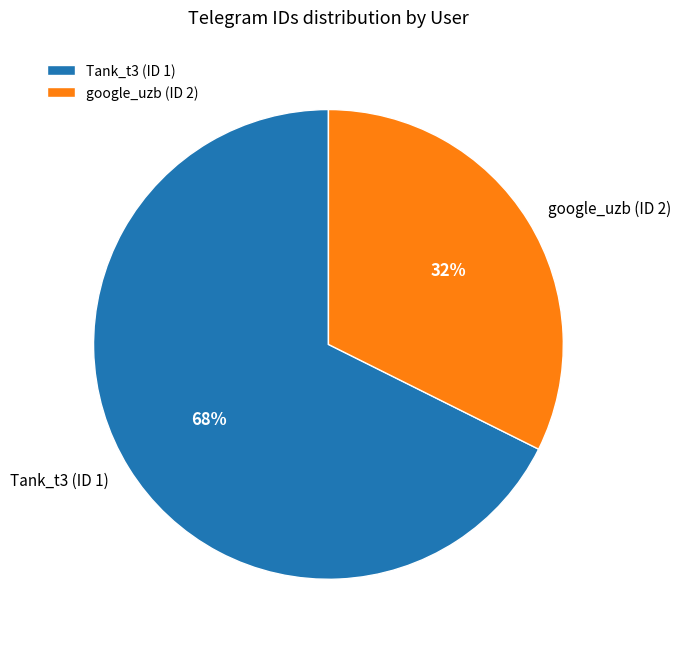

Rank the categories by value from lowest to highest.

google_uzb (ID 2), Tank_t3 (ID 1)